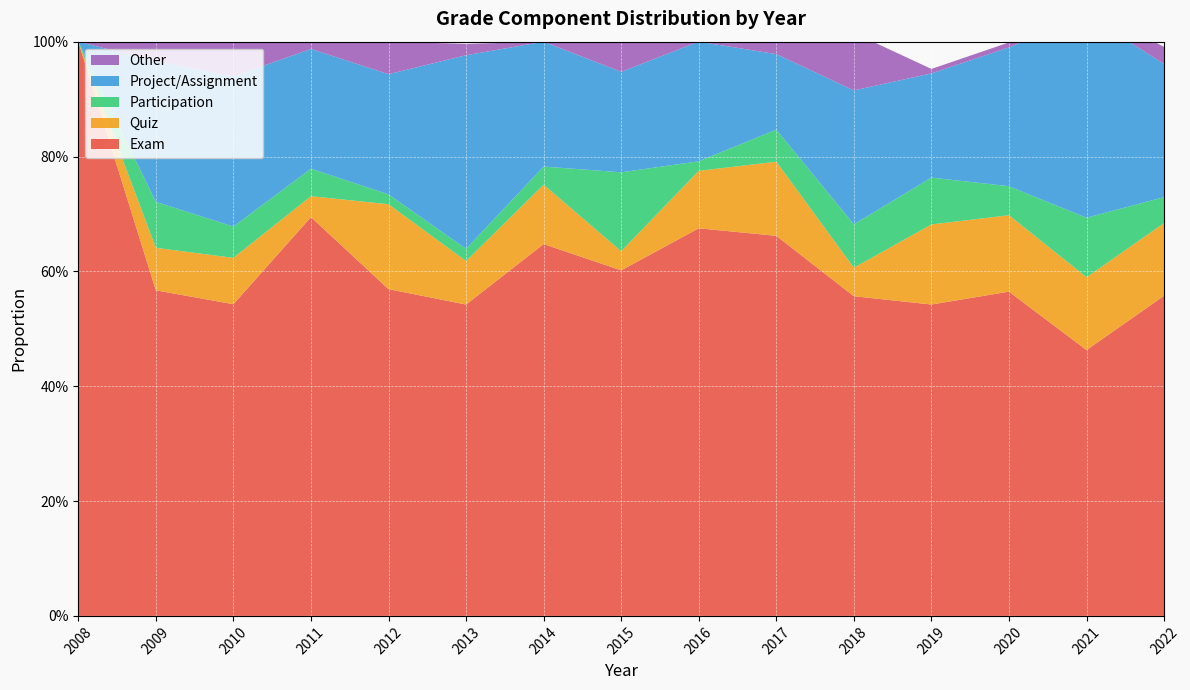

Reading left to right, extract all data points from this chart.

Exam: 1.0	0.6	0.5	0.7	0.6	0.5	0.6	0.6	0.7	0.7	0.6	0.5	0.6	0.5	0.6
Quiz: 0.0	0.1	0.1	0.0	0.1	0.1	0.1	0.0	0.1	0.1	0.0	0.1	0.1	0.1	0.1
Participation: 0.0	0.1	0.1	0.0	0.0	0.0	0.0	0.1	0.0	0.1	0.1	0.1	0.1	0.1	0.0
Project/Assignment: 0.0	0.2	0.3	0.2	0.2	0.3	0.2	0.2	0.2	0.1	0.2	0.2	0.2	0.4	0.2
Other: 0.0	0.0	0.1	0.0	0.1	0.0	0.0	0.1	0.0	0.0	0.1	0.0	0.0	0.0	0.0